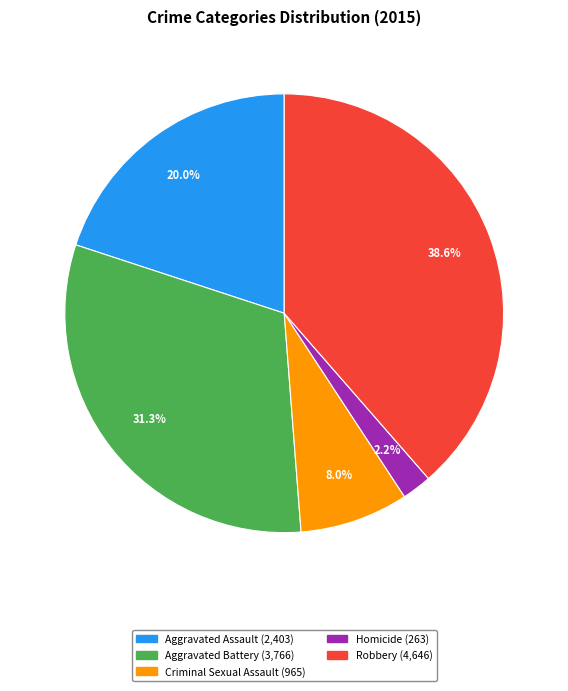

How much of the chart is everything except Robbery?

61.4%